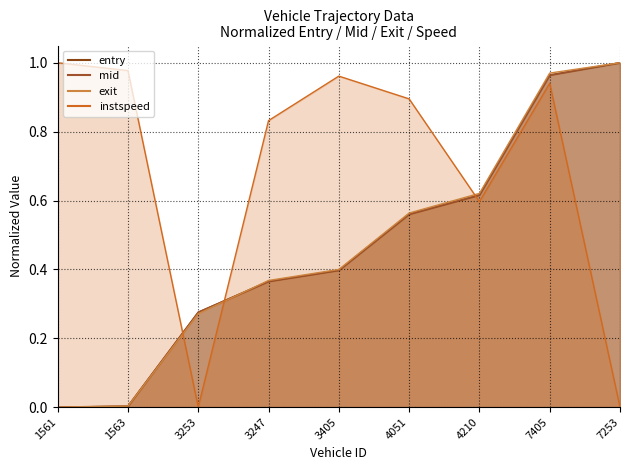

At which category is the sum across all series the highest?

7405